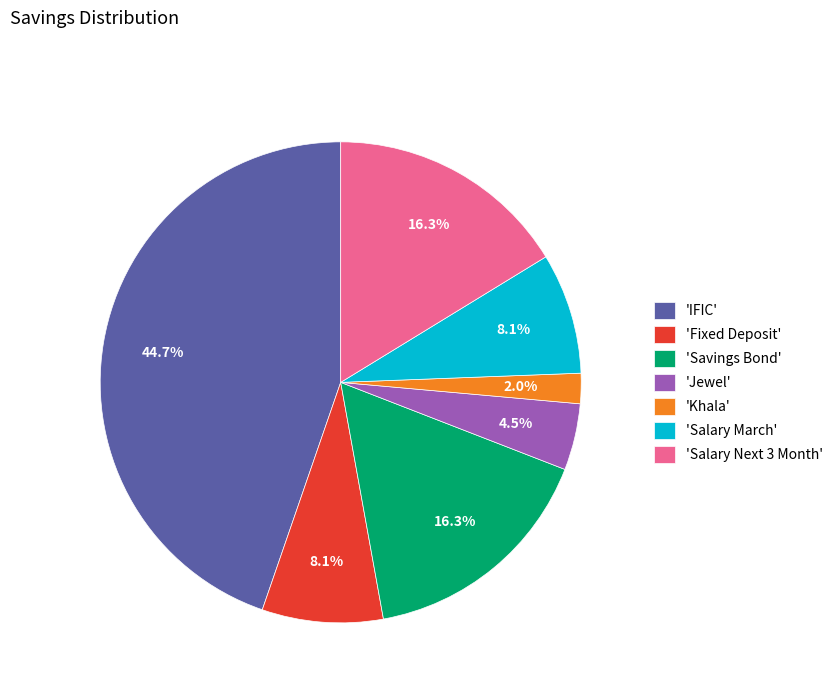

Does 'Savings Bond' account for over 50% of the chart?

No